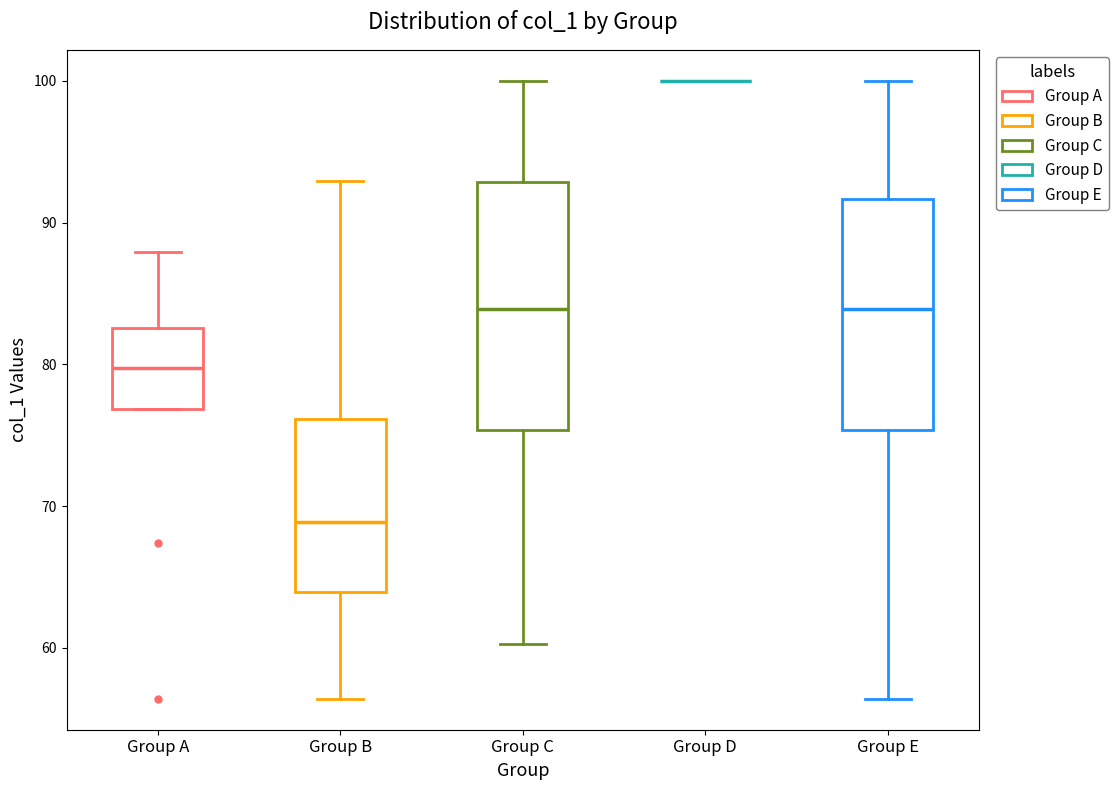

Reading left to right, read every box against the y-axis: the position of its median line, the range the box covers, and the ends of its whiskers. The values are not printed on the chart, so give them approximately, as read against the axis.

Group A: median 80, box 77 to 83, whiskers 77 to 88
Group B: median 69, box 64 to 76, whiskers 56 to 93
Group C: median 84, box 75 to 93, whiskers 60 to 100
Group D: box collapsed to a line at 100, whiskers 100 to 100
Group E: median 84, box 75 to 92, whiskers 56 to 100